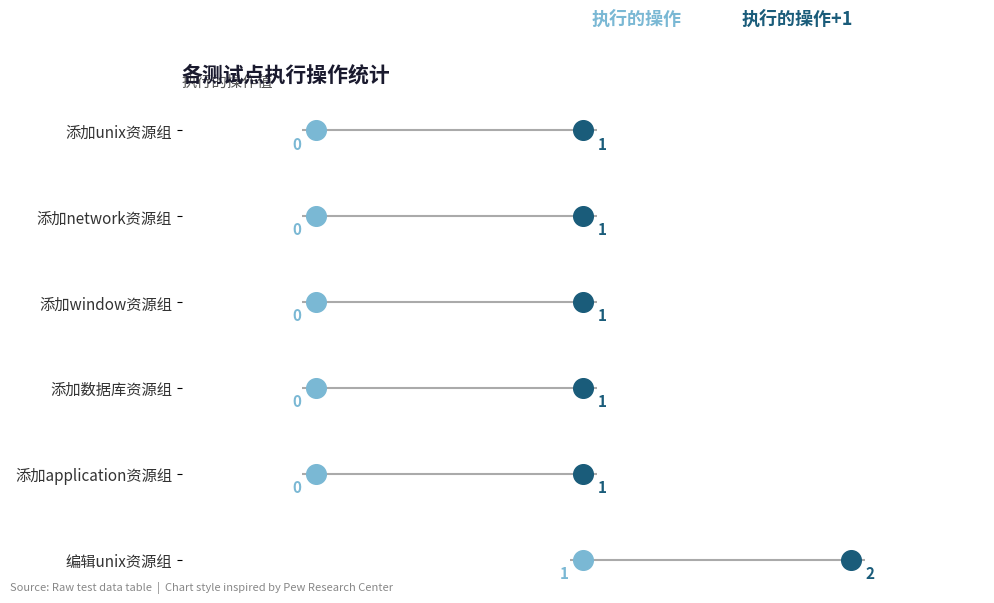

Is the value of 执行的操作 at −0.5 greater than the value of 执行的操作+1 at −0.5?

No